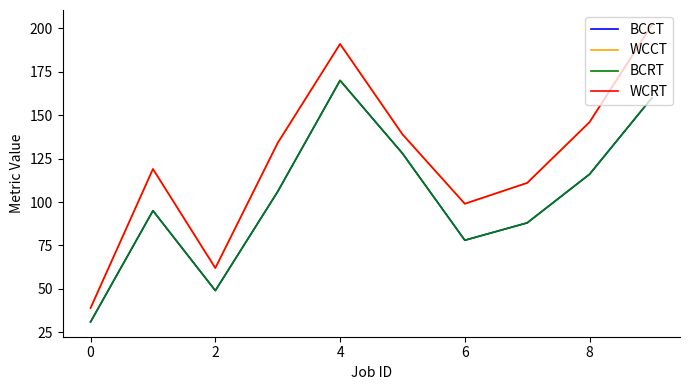

Does the chart have visible grid lines?

No